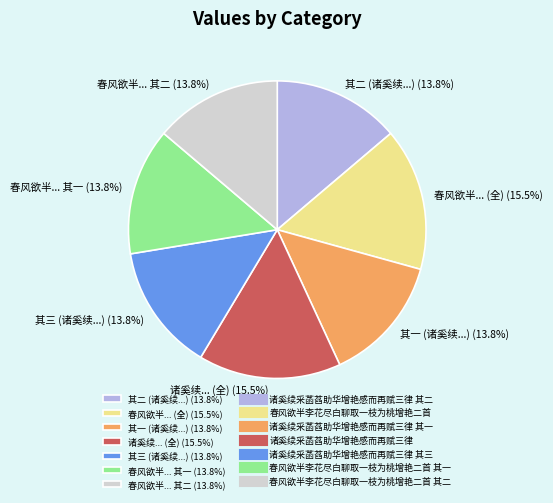

What is the ratio of the value at 诸奚续... (全) (15.5%) to the value at 其三 (诸奚续...) (13.8%)?

1.1